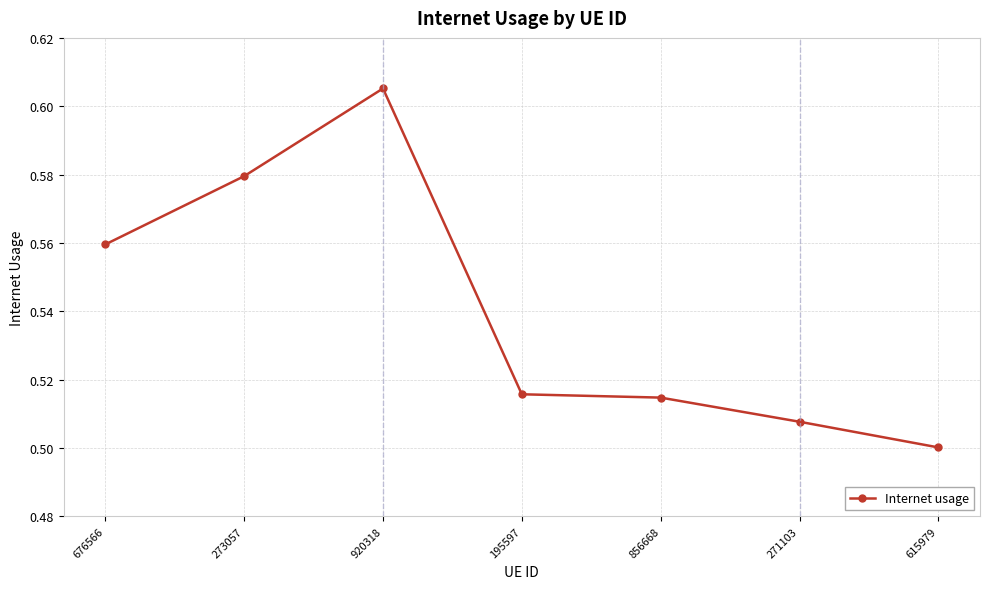

Which category has the highest value across all series?

920318